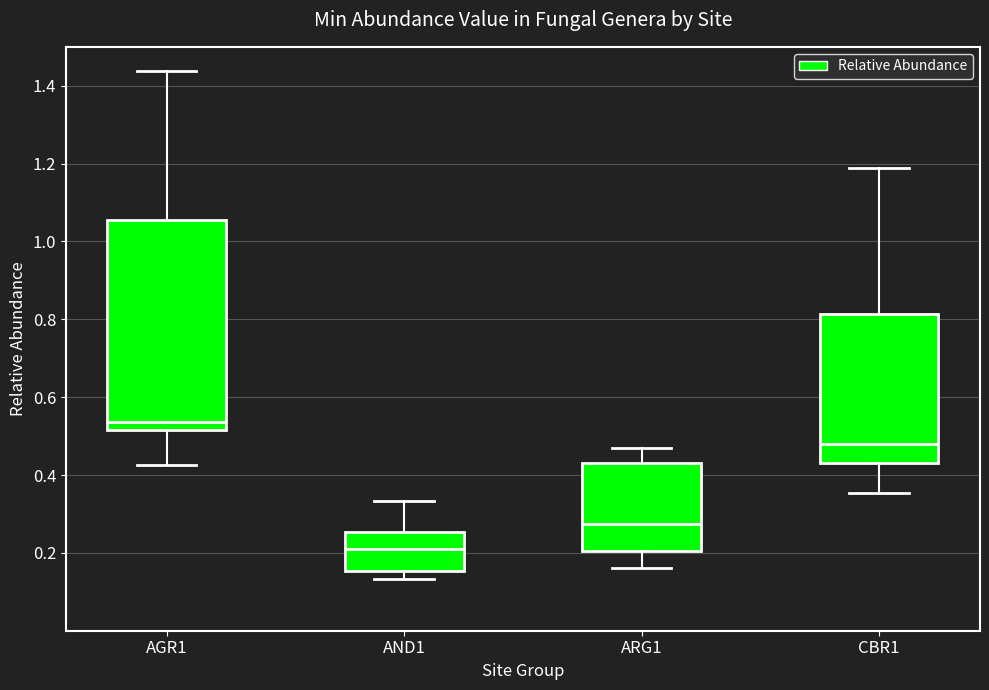

Reading left to right, read every box against the y-axis: the position of its median line, the range the box covers, and the ends of its whiskers. The values are not printed on the chart, so give them approximately, as read against the axis.

AGR1: median 0.54, box 0.52 to 1.06, whiskers 0.42 to 1.44
AND1: median 0.20, box 0.16 to 0.26, whiskers 0.14 to 0.34
ARG1: median 0.28, box 0.20 to 0.44, whiskers 0.16 to 0.46
CBR1: median 0.48, box 0.44 to 0.82, whiskers 0.36 to 1.18